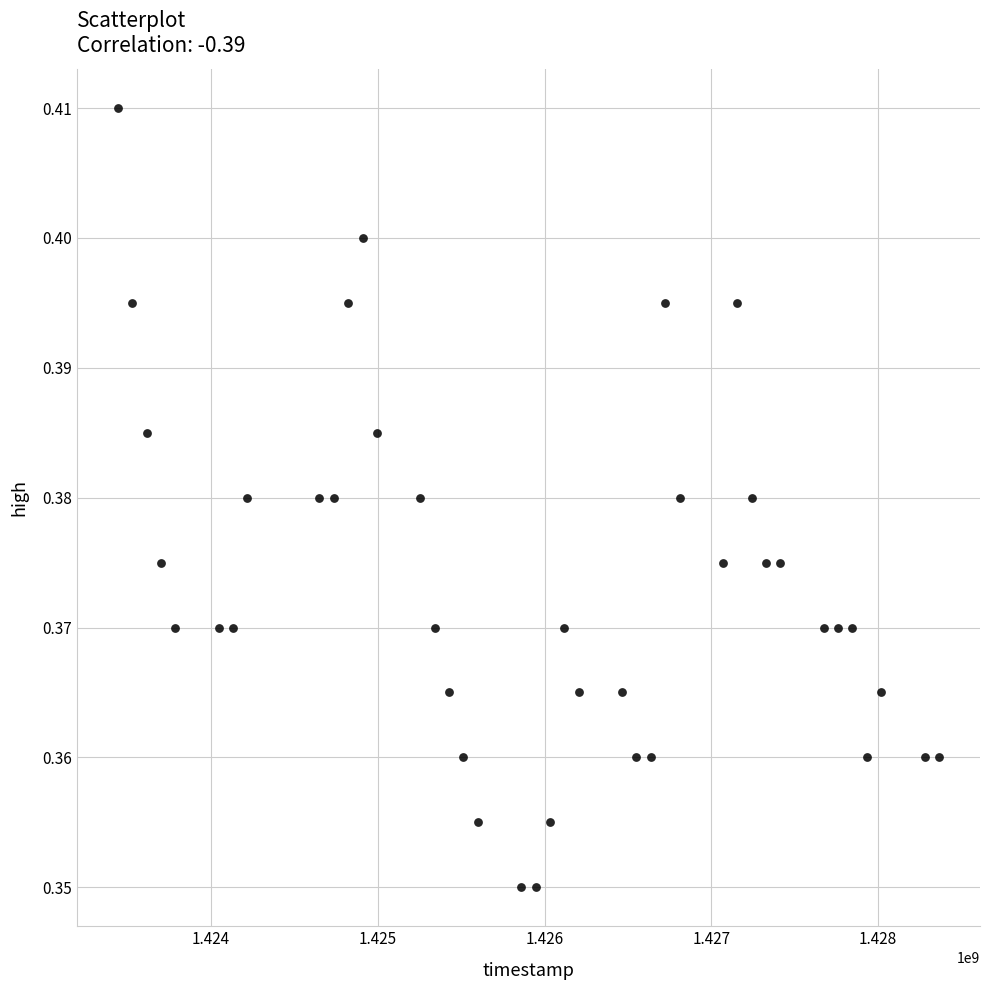

What is the range of X values (max minus min)?

4924800.0